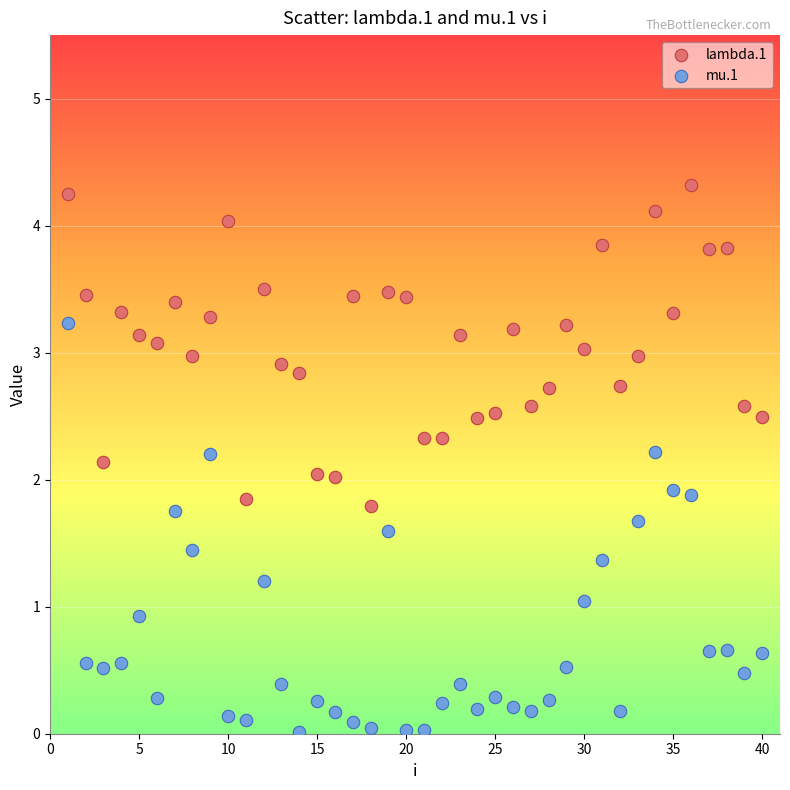

Which series reaches the maximum Y coordinate?

lambda.1